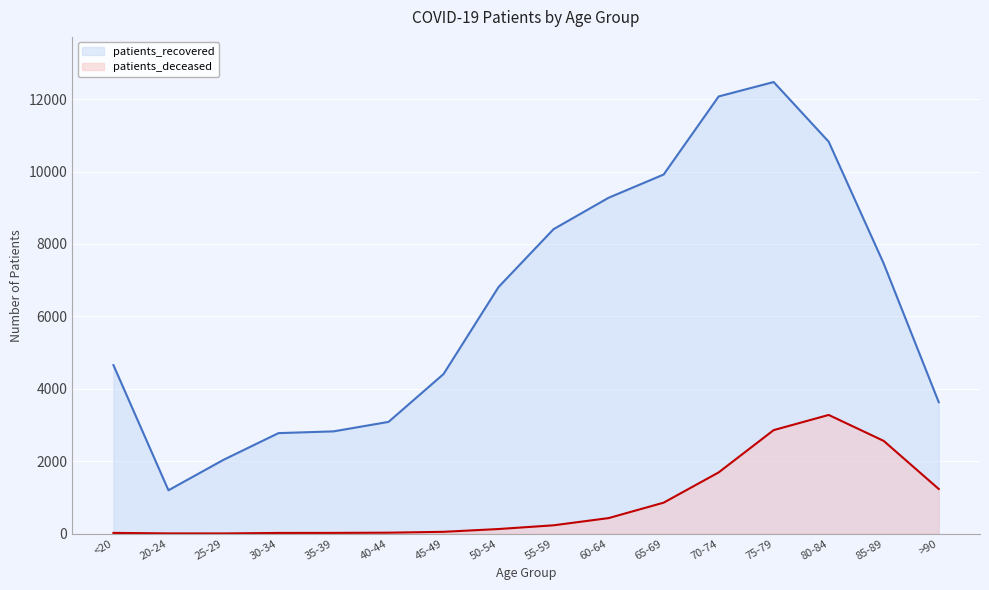

What is the sum of all patients_deceased values?

13377